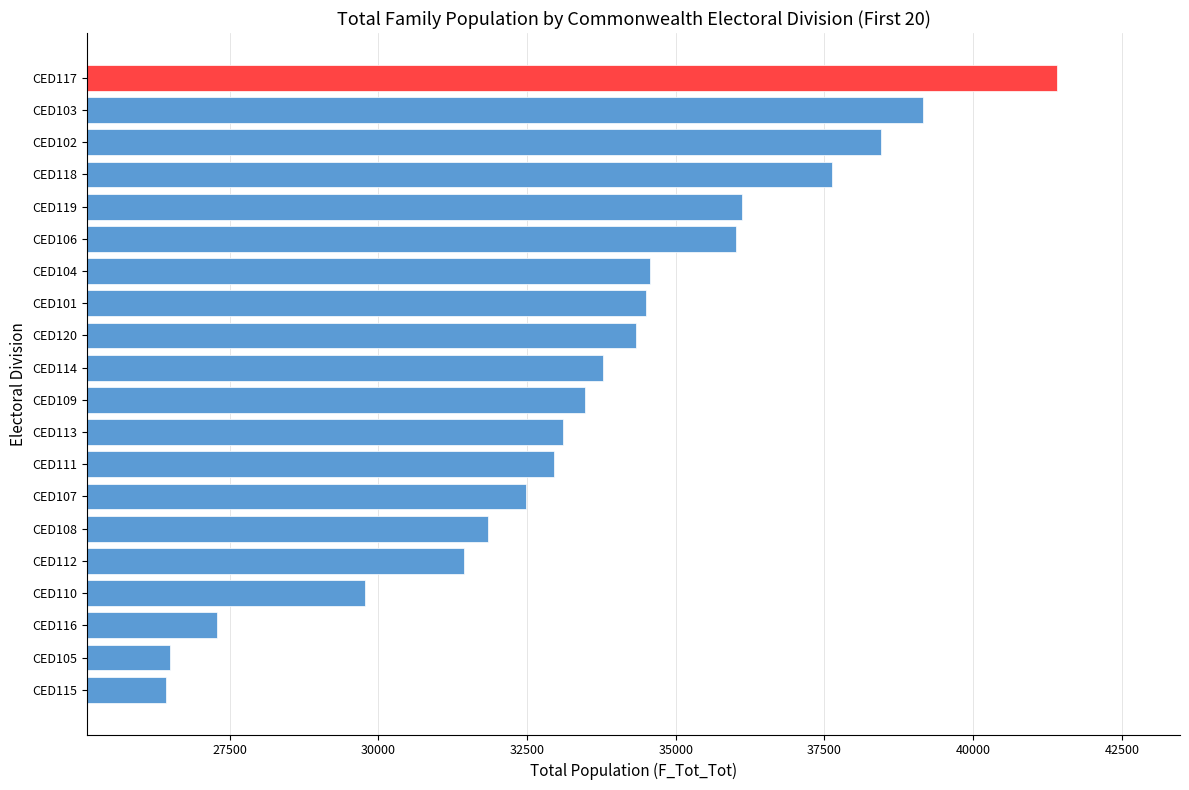

What is the change in value from CED105 to CED117?

+14909